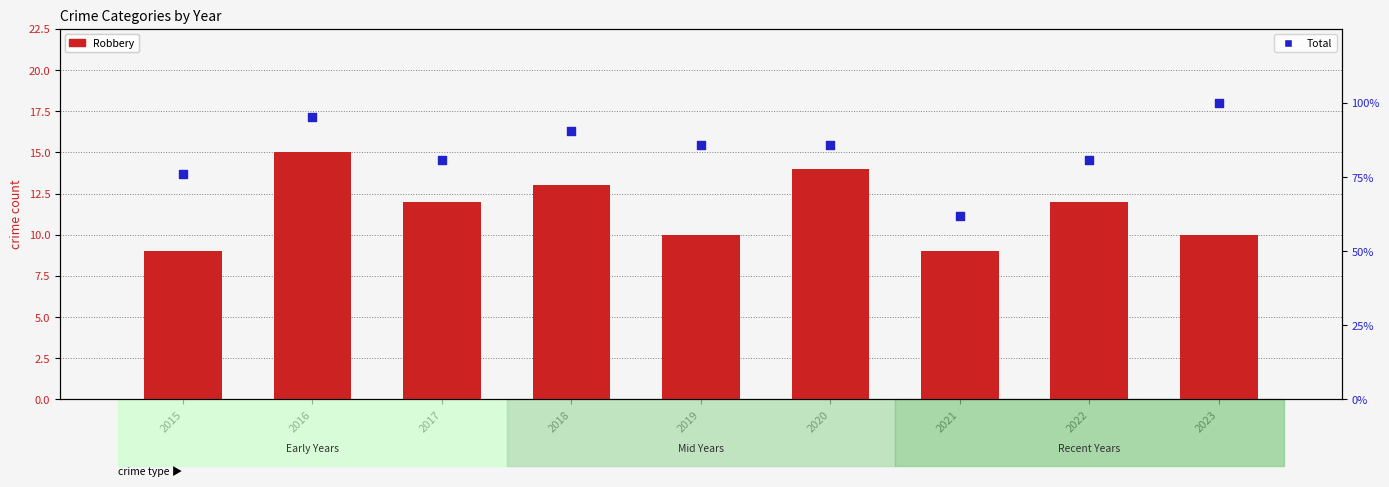

At which category is the sum across all series the highest?

2016